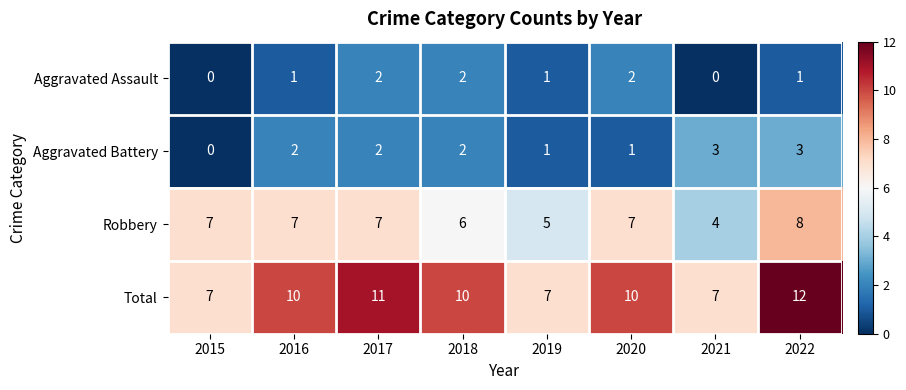

The value of Total at 2022 is 12. True or false?

True